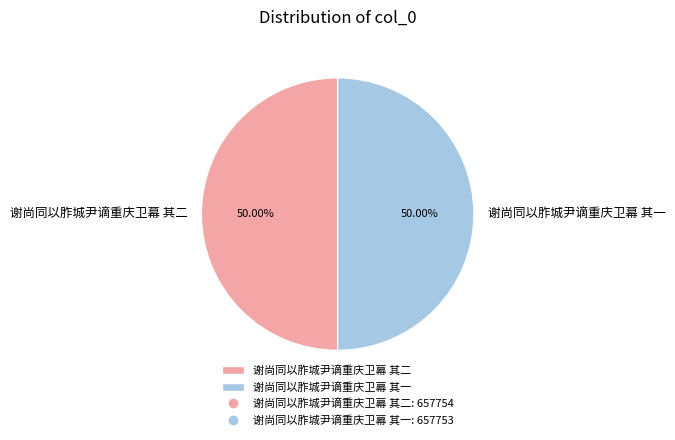

To the nearest percent, what portion does 谢尚同以胙城尹谪重庆卫幕 其一 represent?

50%